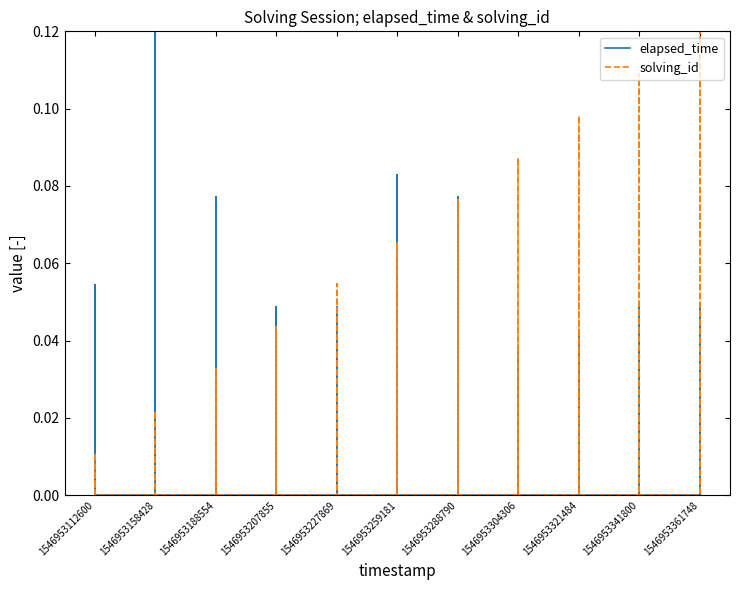

True or false: solving_id and elapsed_time cross at least once.

False